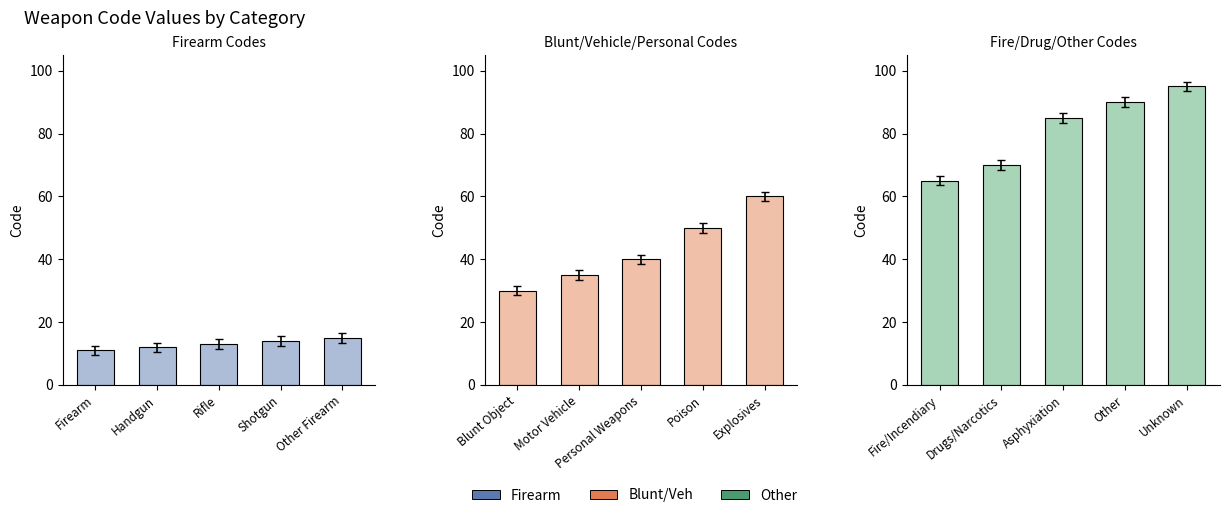

Does the chart contain stacked bars?

No